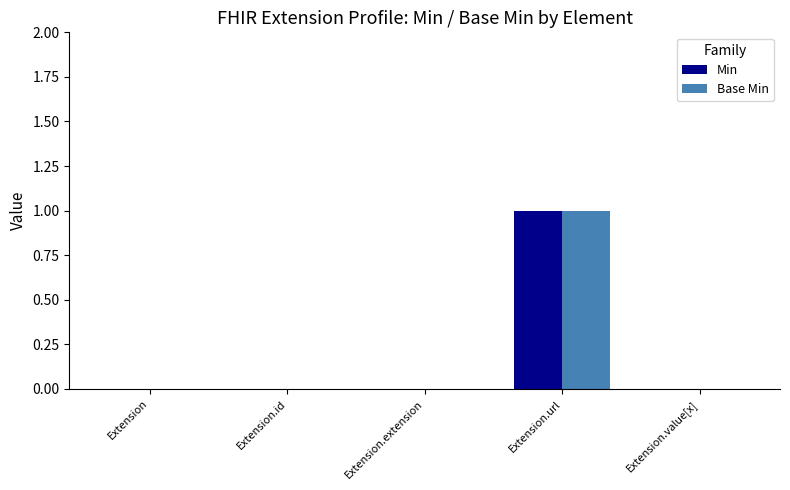

How many series are shown in this chart?

2